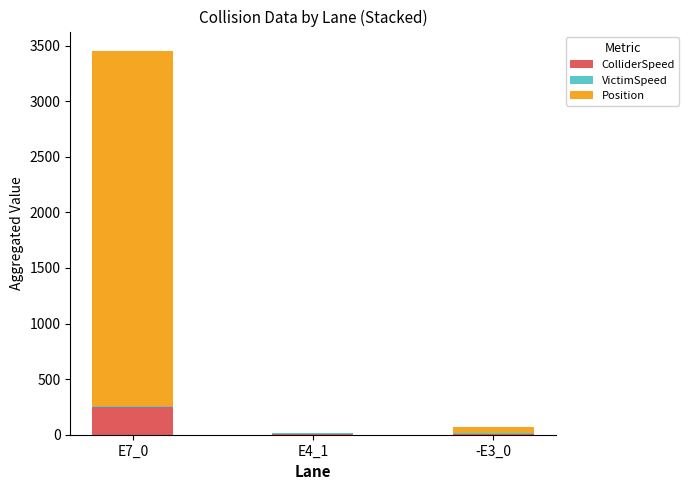

What is the sum of all ColliderSpeed values?

267.7